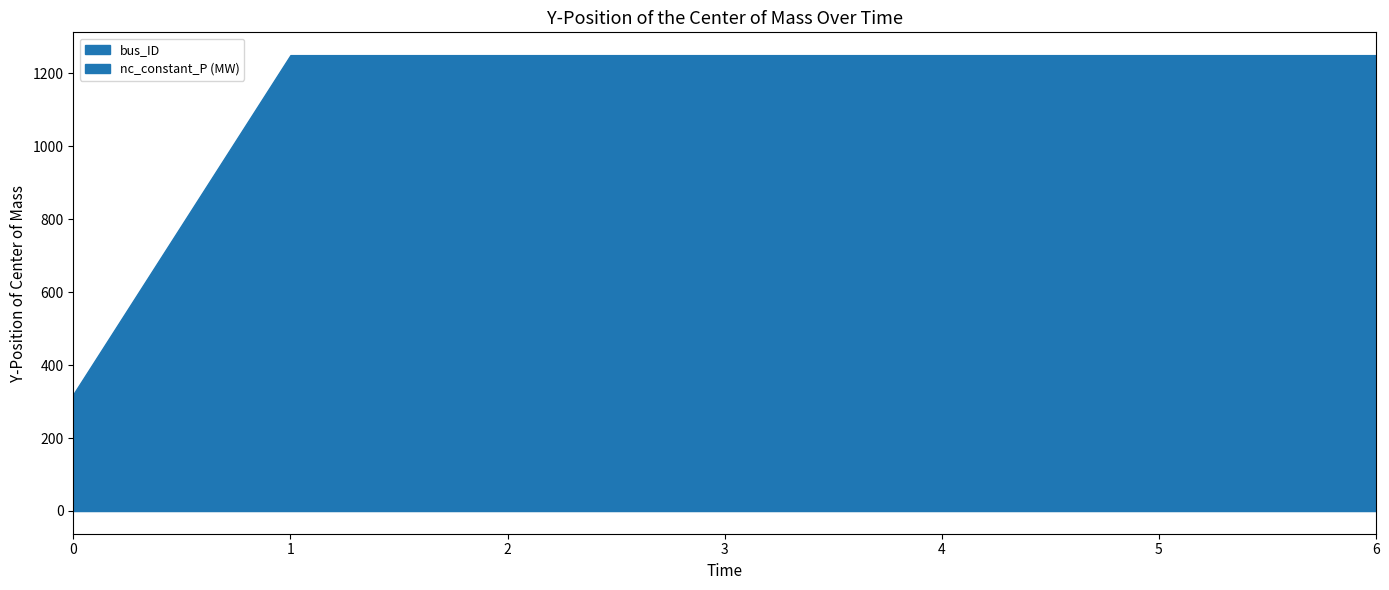

What value does the nc_constant_P (MW) series have at 6, to the nearest 100?

1200